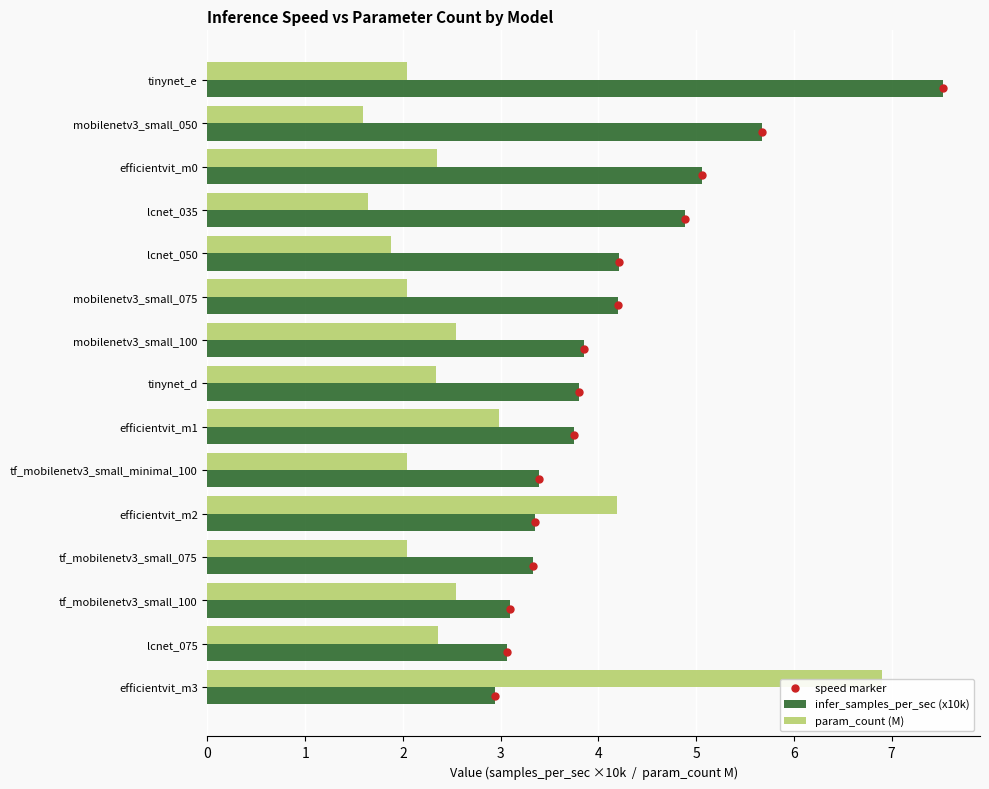

What is the difference between the infer_samples_per_sec (x10k) values at efficientvit_m2 and tinynet_d?

0.4